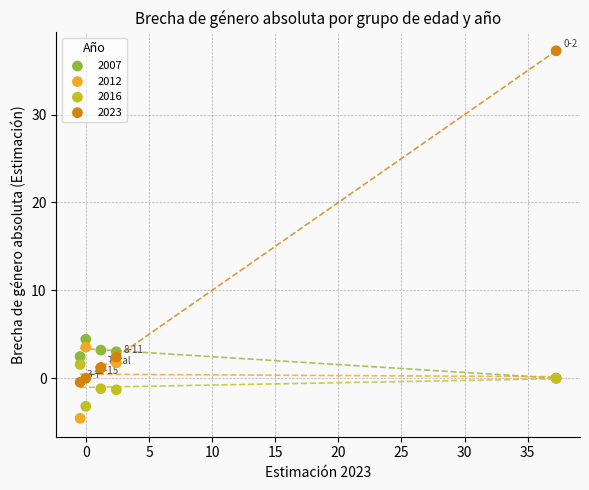

Across all series, what Y value is closest to 16?

4.4